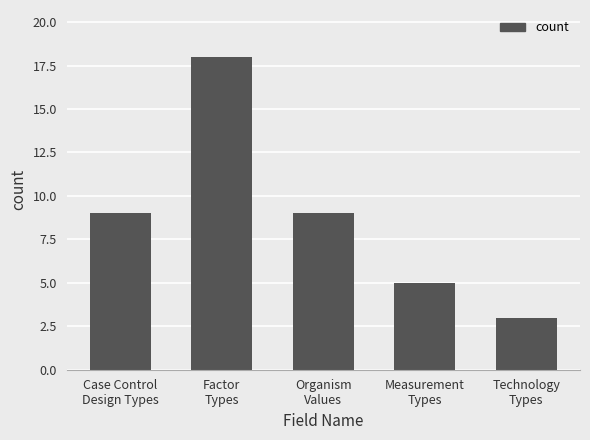

What is the label of the 1st bar from the right?

Technology
Types